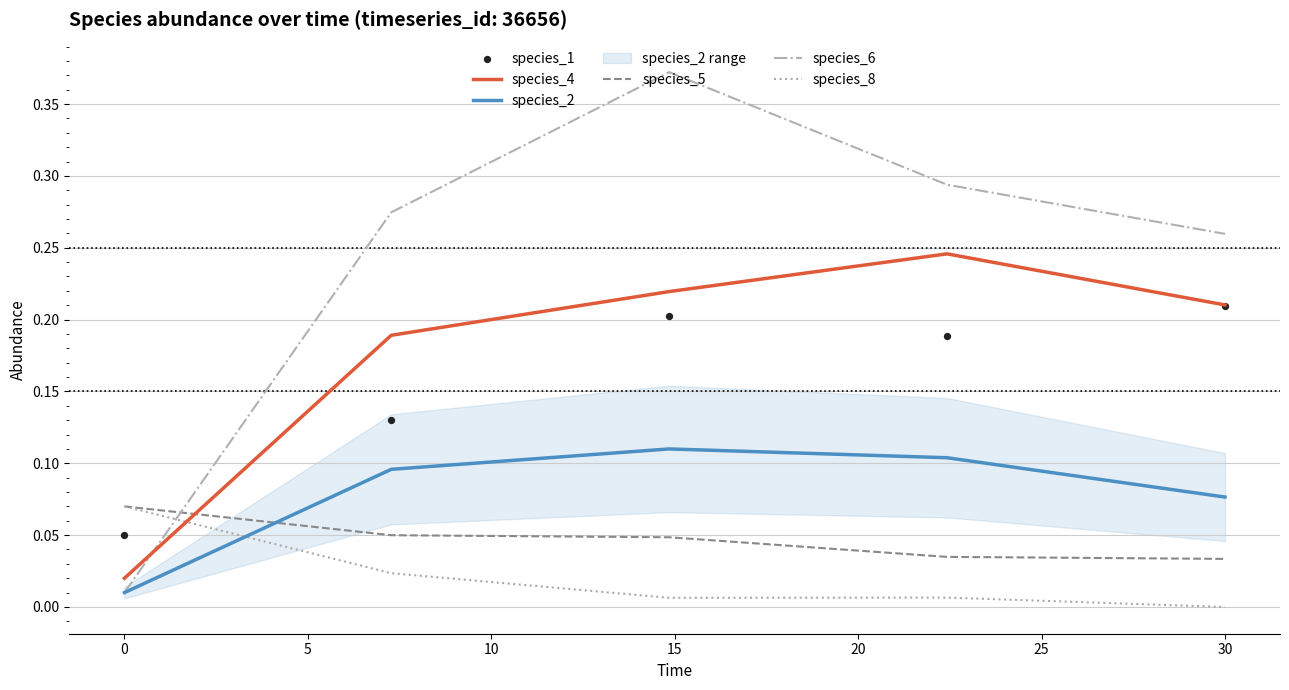

Which series contains the highest Y value?

species_6